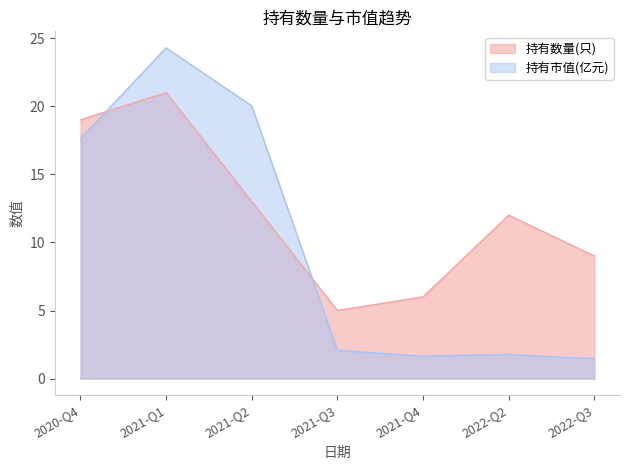

Which series has the largest range (max minus min)?

持有市值(亿元)